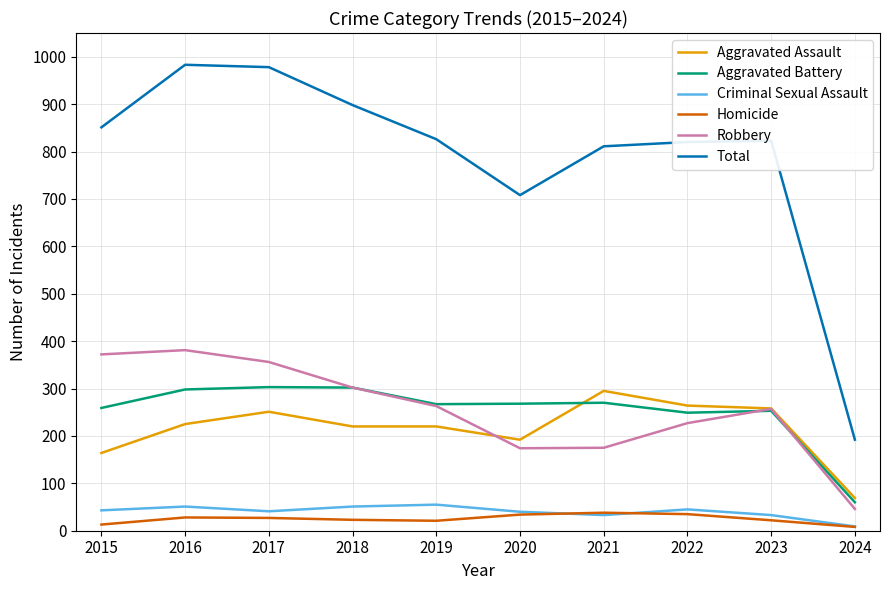

What is the maximum value shown in the chart?

983